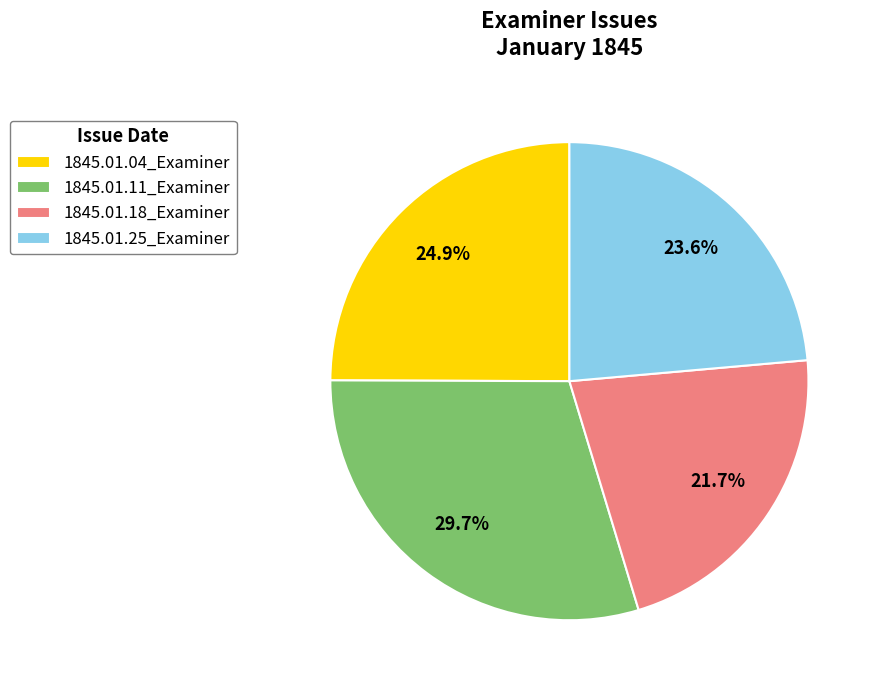

Is it true that 1845.01.25_Examiner is 24% of the pie?

True